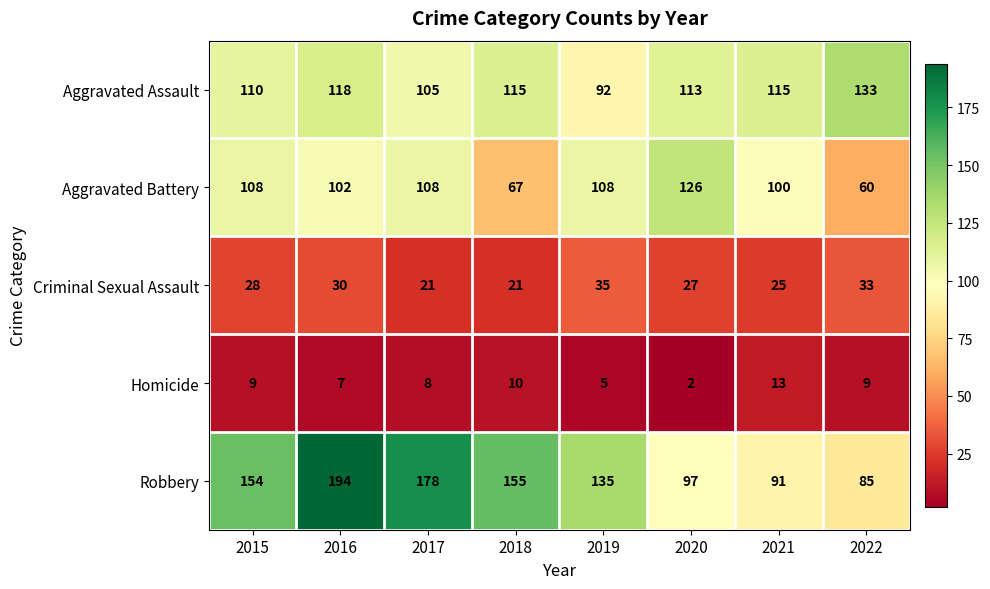

At which label is Aggravated Assault closest to 112?

2020